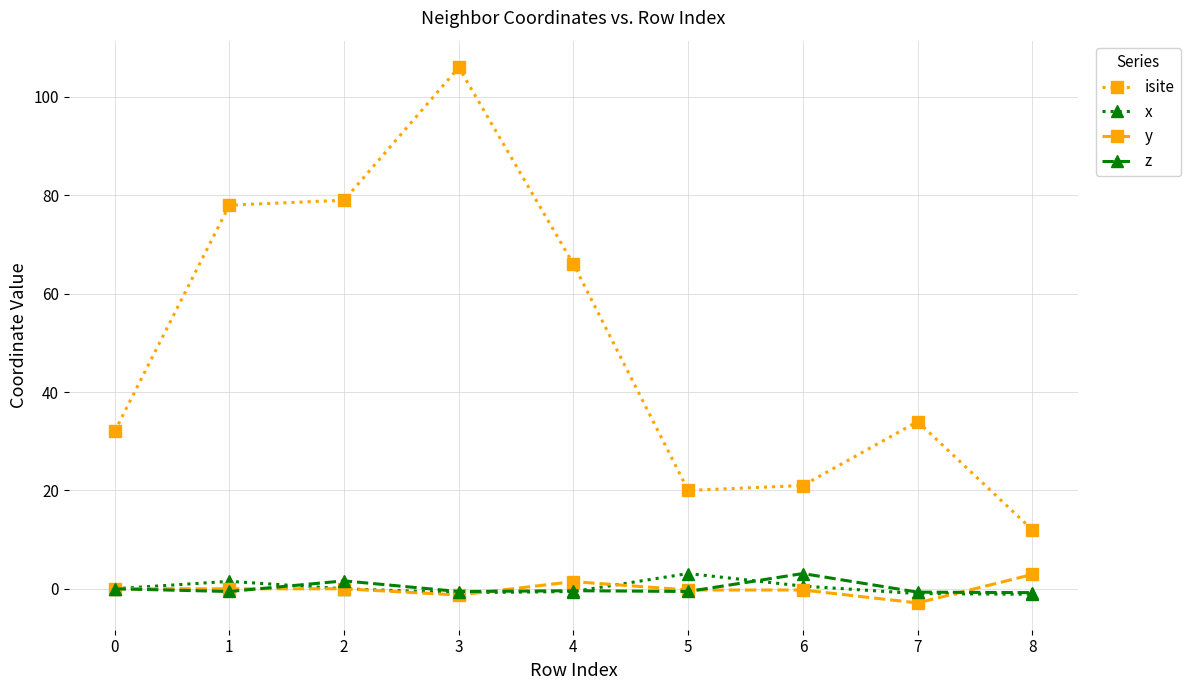

Which series ends up on top after the final intersection of x and y?

y